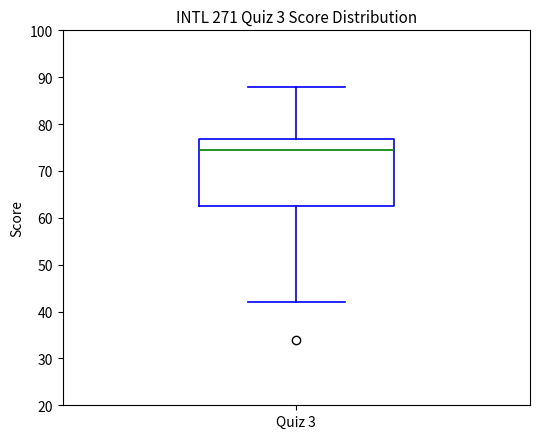

Transcribe this box plot: give where the median line is, the range the box spans, and where the two whiskers end, as read against the y-axis. The values are not printed on the chart, so give them approximately, as read against the axis.

median 75, box 63 to 77, whiskers 42 to 88